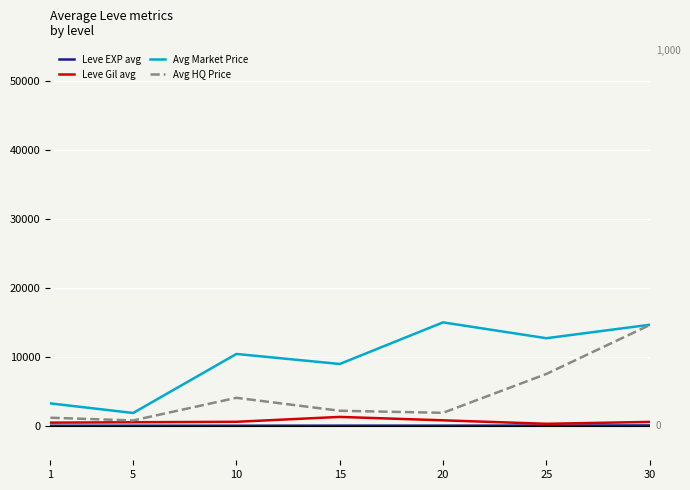

What is the average value of the Leve Gil avg series?

635.3